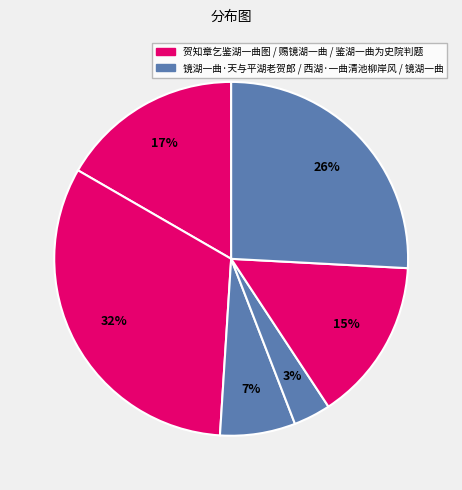

How many segments does this pie chart have?

6